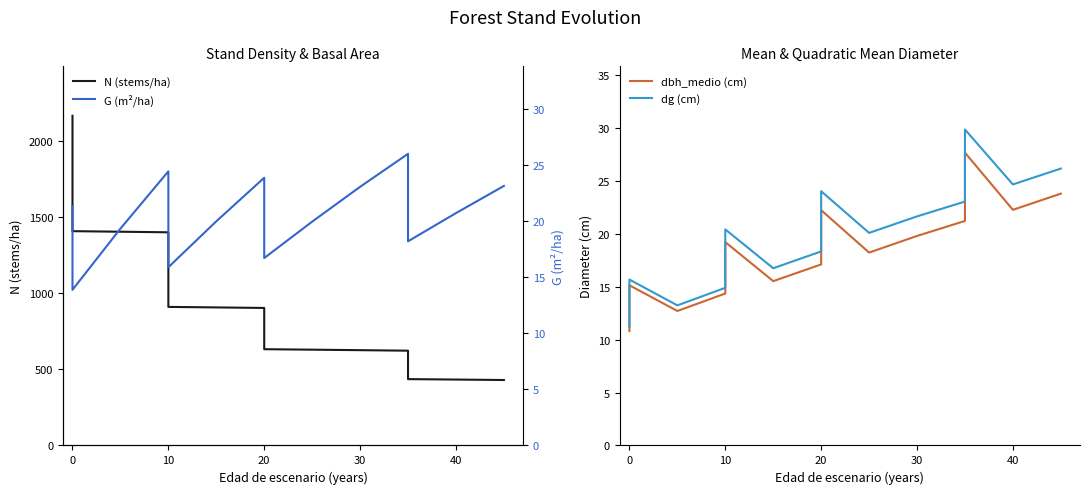

The N (stems/ha) series shows 906.4 at 10. True or false?

True